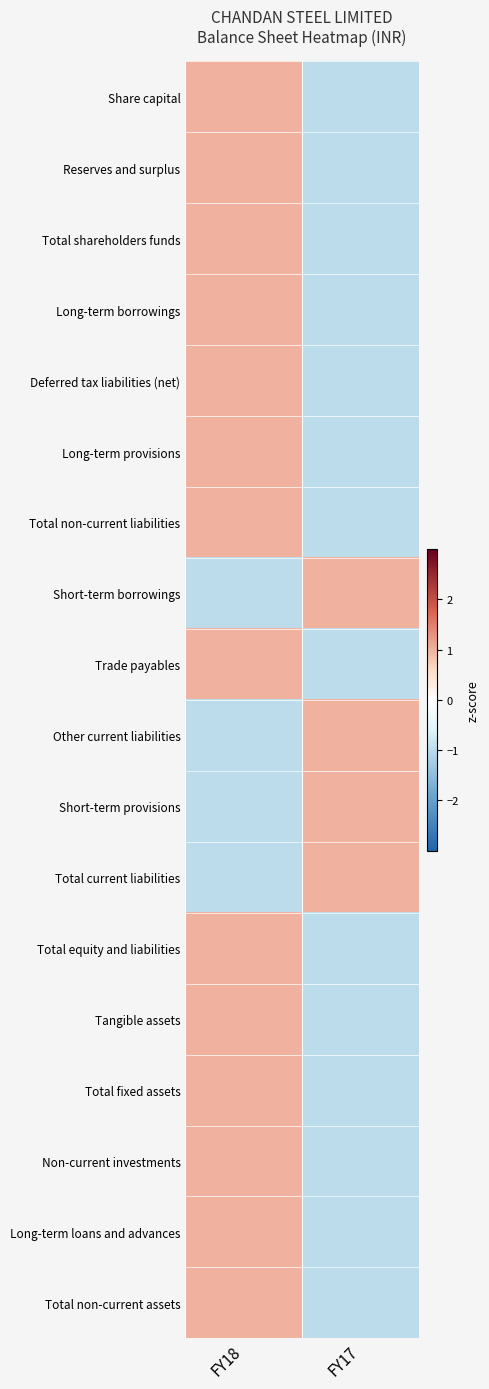

Which label corresponds to the largest value in the chart?

FY18